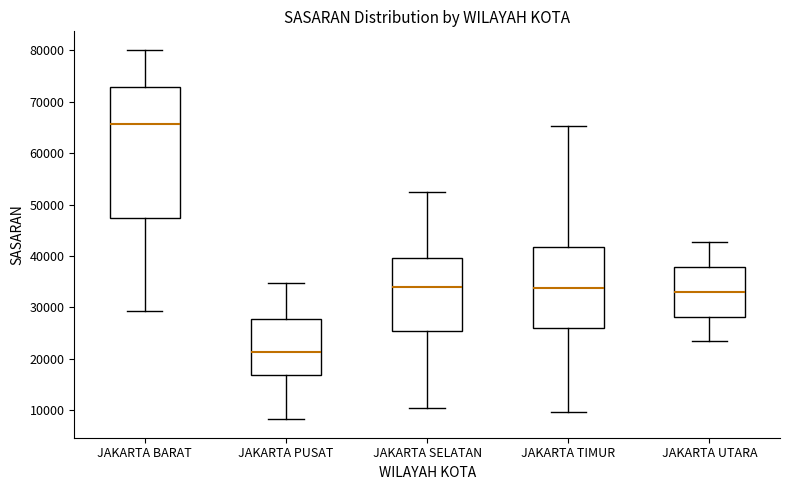

Comparing the boxes themselves (not the whiskers), which one is the tallest?

JAKARTA BARAT